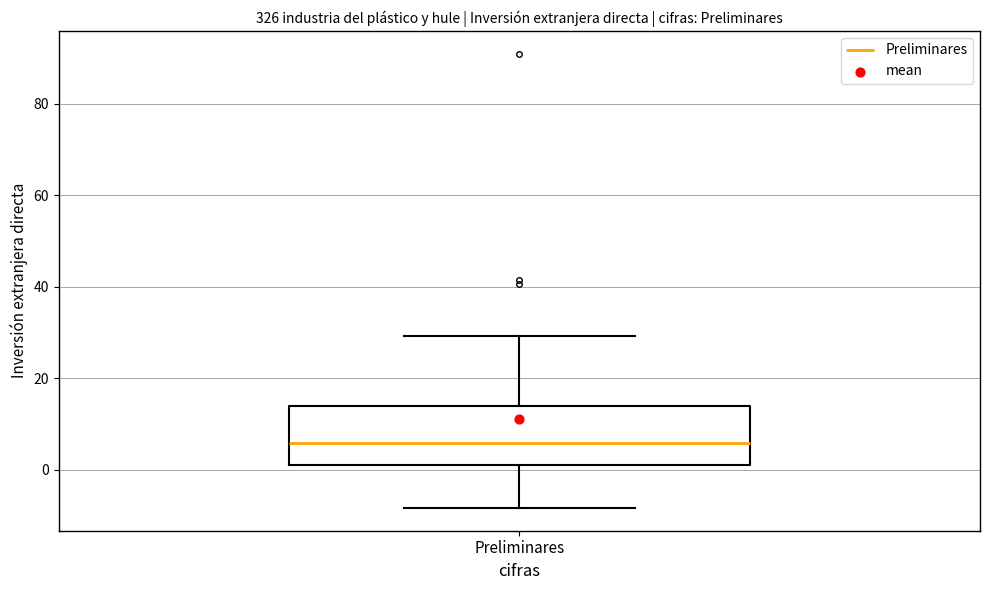

Where does the median line of the box for Preliminares sit on the y-axis? The values are not printed on the chart, so give them approximately, as read against the axis.

6